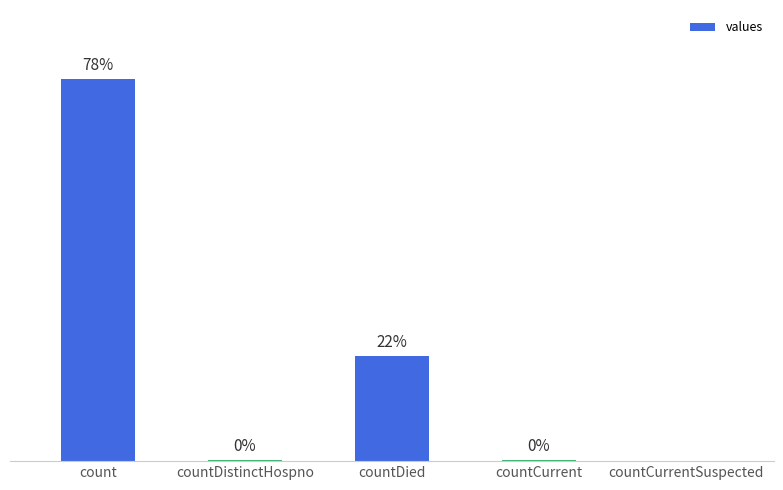

Which has a higher value, countDistinctHospno or countCurrent?

countCurrent